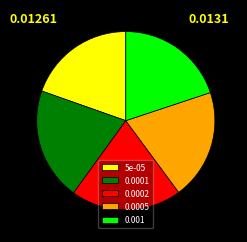

Does any single category account for the majority?

No